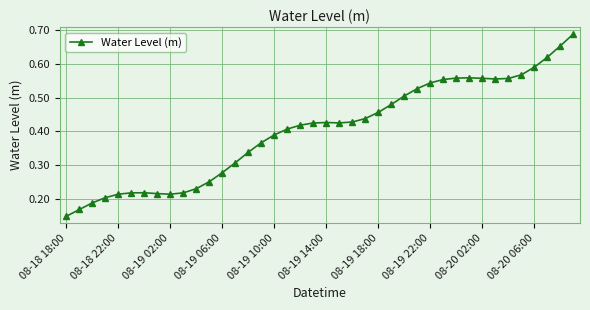

Count the values in the range 0 to 1.

40